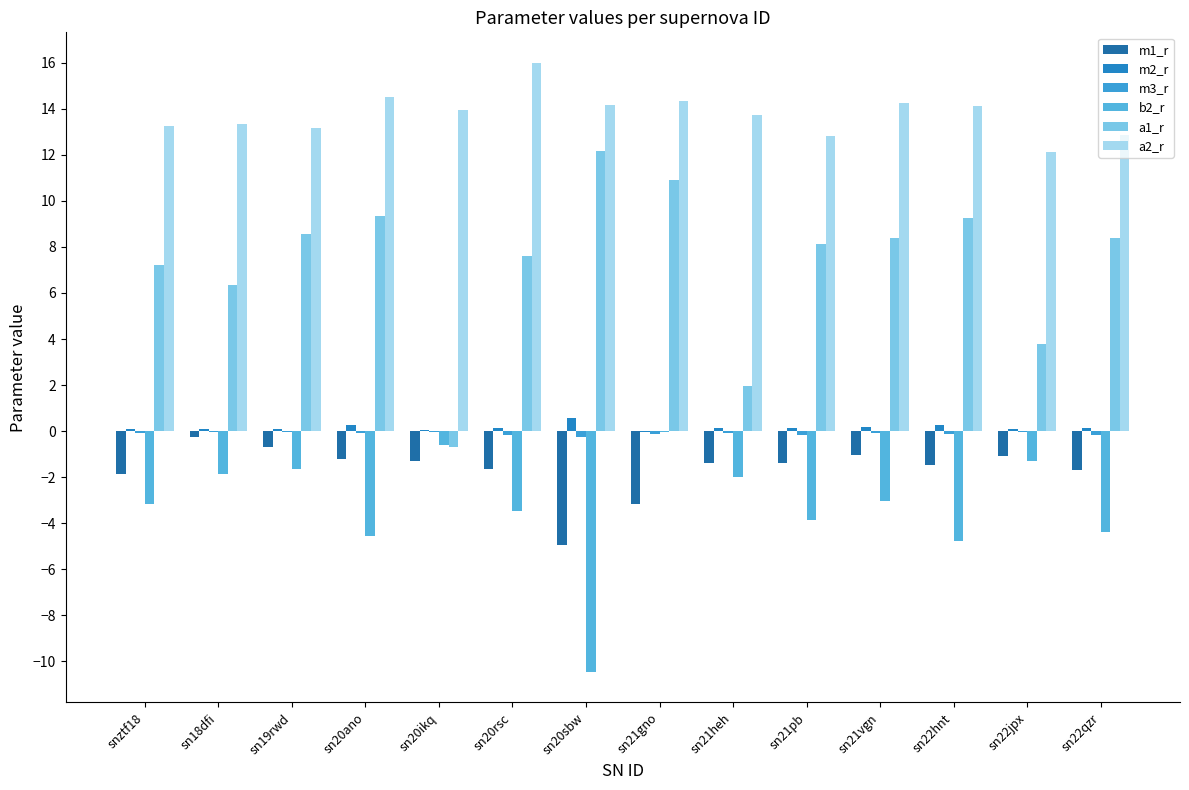

Is the value of m2_r at sn21heh greater than the value of m1_r at sn21gno?

Yes